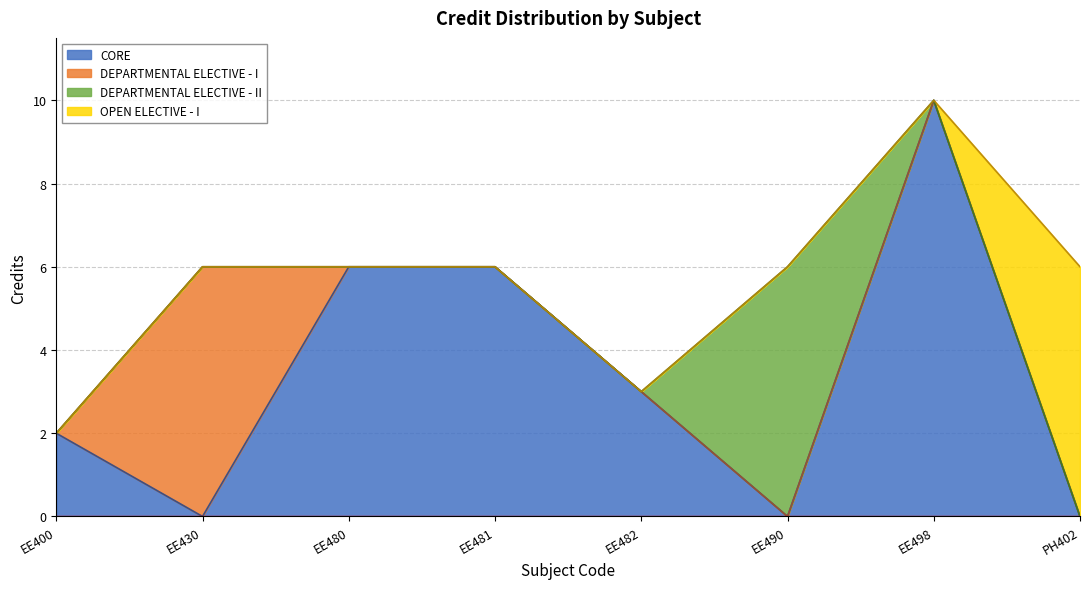

What is the sum of the values at EE490 and EE498?

16